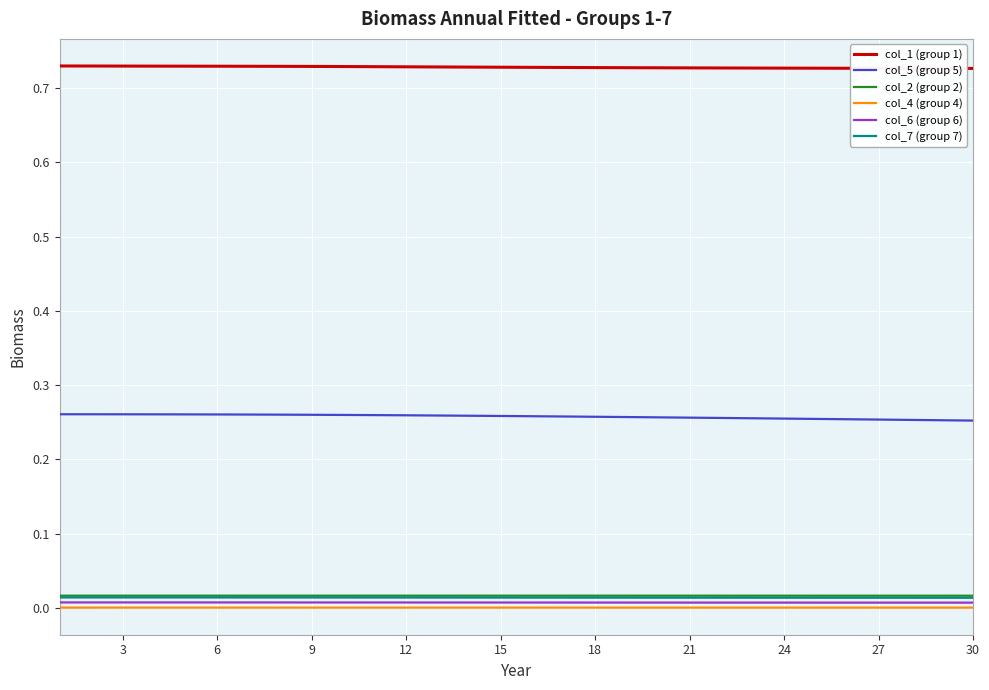

True or false: col_1 (group 1) and col_6 (group 6) intersect in this chart.

False